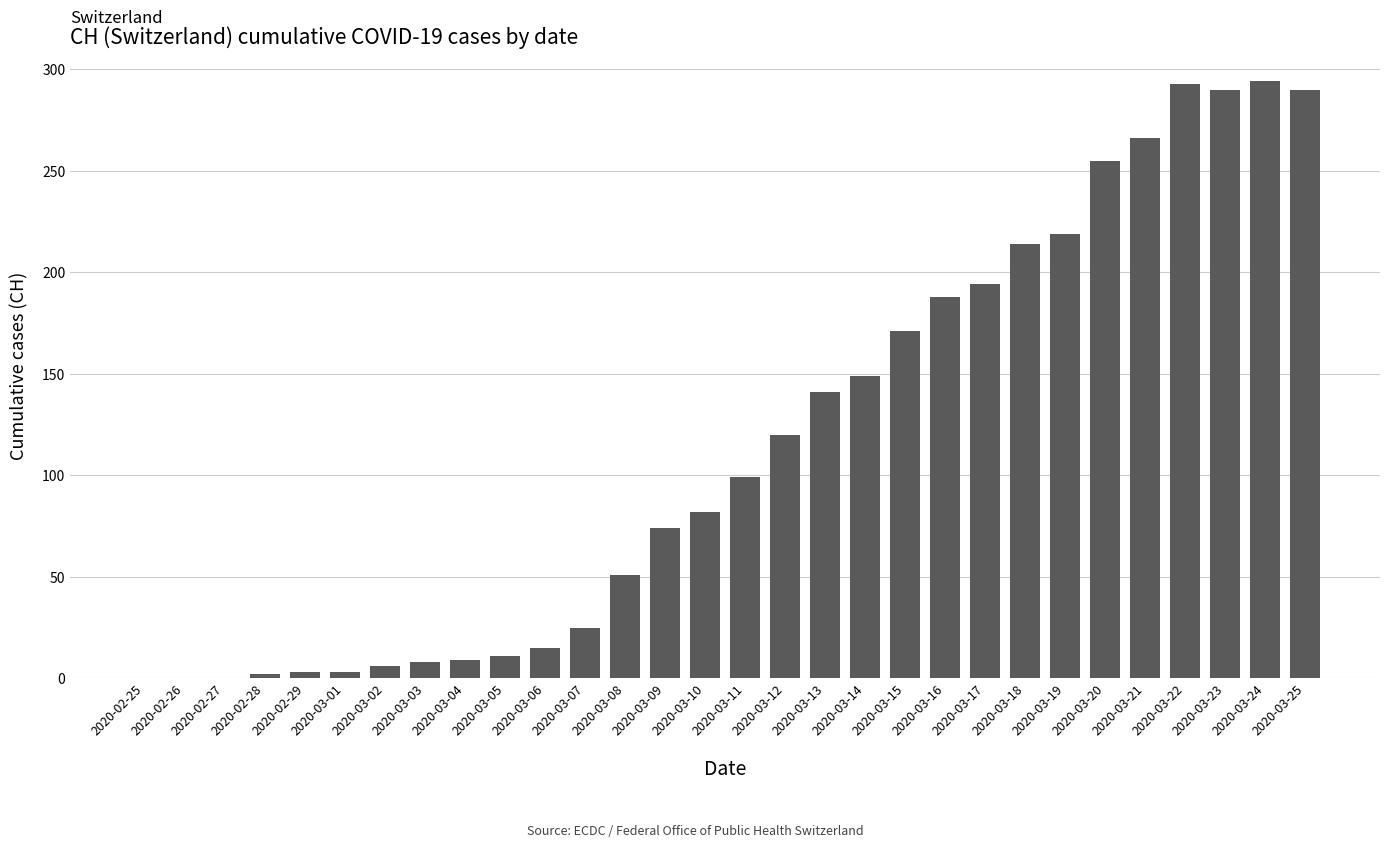

What is the sum of all values?

3472